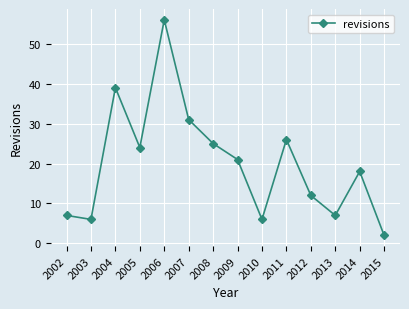

Approximately how many times larger is the value at 2004 compared to 2002?

5.6